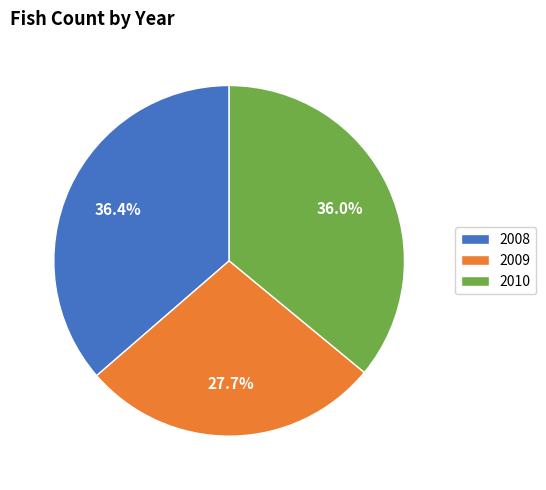

Does 2008 account for over 50% of the chart?

No